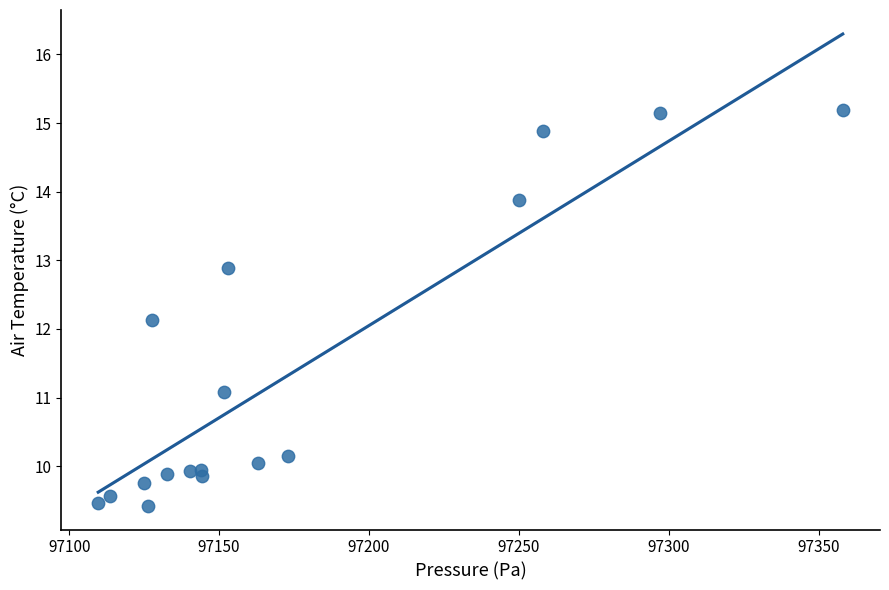

What is the range of X values (max minus min)?

248.3